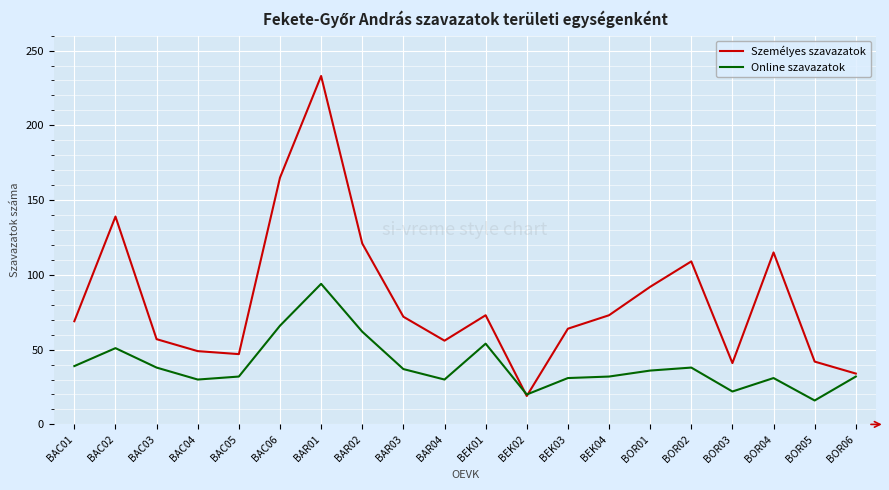

What value does the Online szavazatok series have at BAC06, to the nearest 5?

65